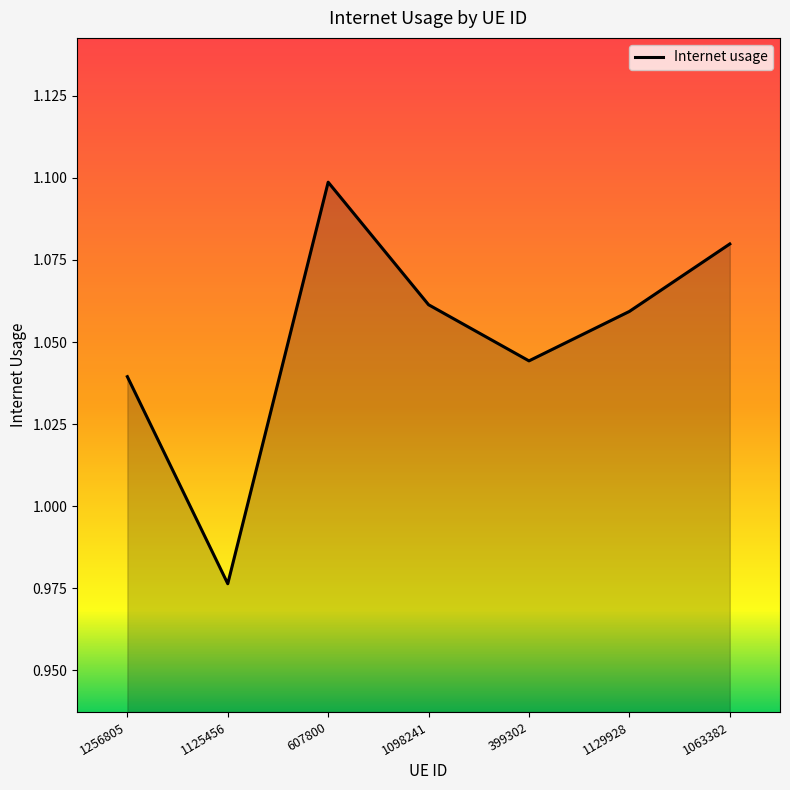

What is the change in value from 607800 to 399302?

-0.1